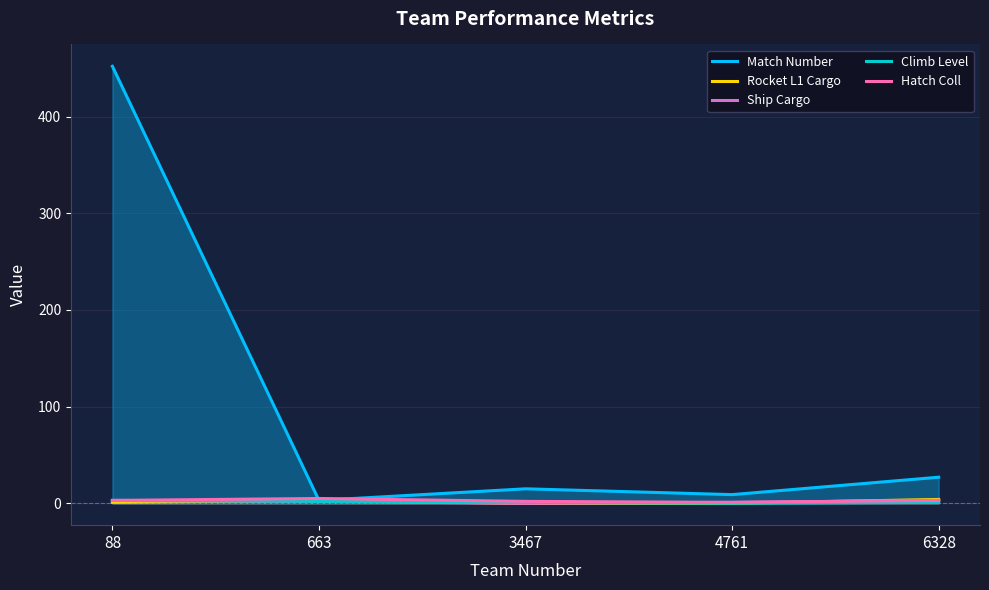

What is the value of the Match Number point at the 3rd from the left?

15